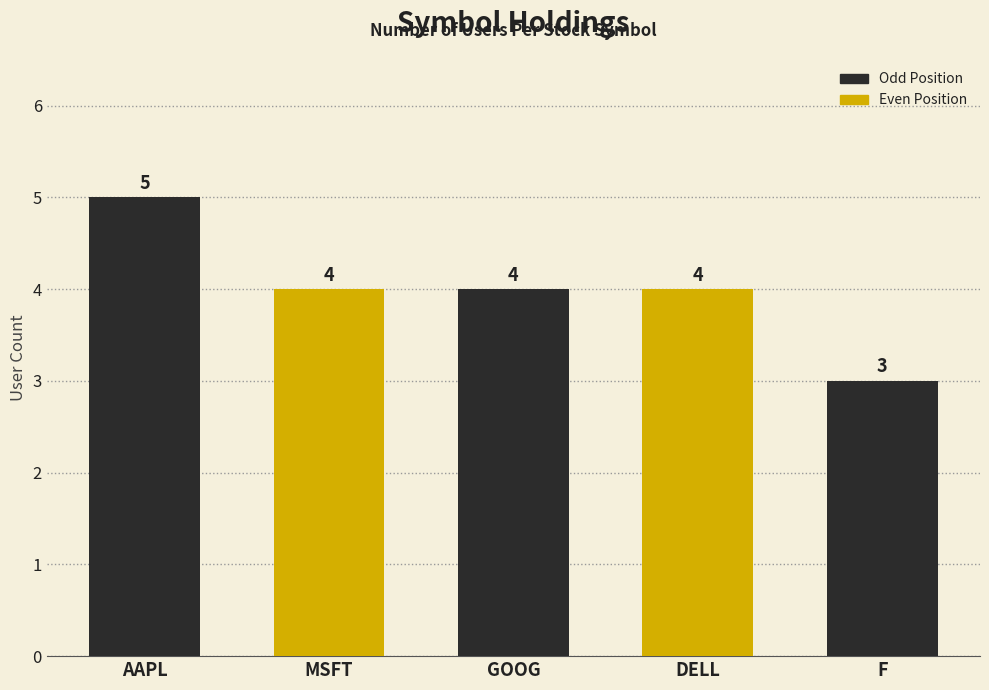

Approximately how many times larger is the value at AAPL compared to MSFT?

1.2